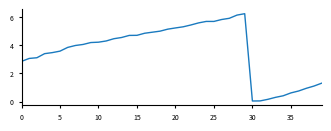

Reading left to right, list all the values displayed in this chart.

2.9	3.1	3.1	3.4	3.5	3.6	3.8	4.0	4.0	4.2	4.2	4.3	4.5	4.5	4.7	4.7	4.8	4.9	5.0	5.1	5.2	5.3	5.4	5.6	5.7	5.7	5.8	5.9	6.1	6.2	0.1	0.1	0.2	0.3	0.4	0.6	0.8	1.0	1.1	1.3